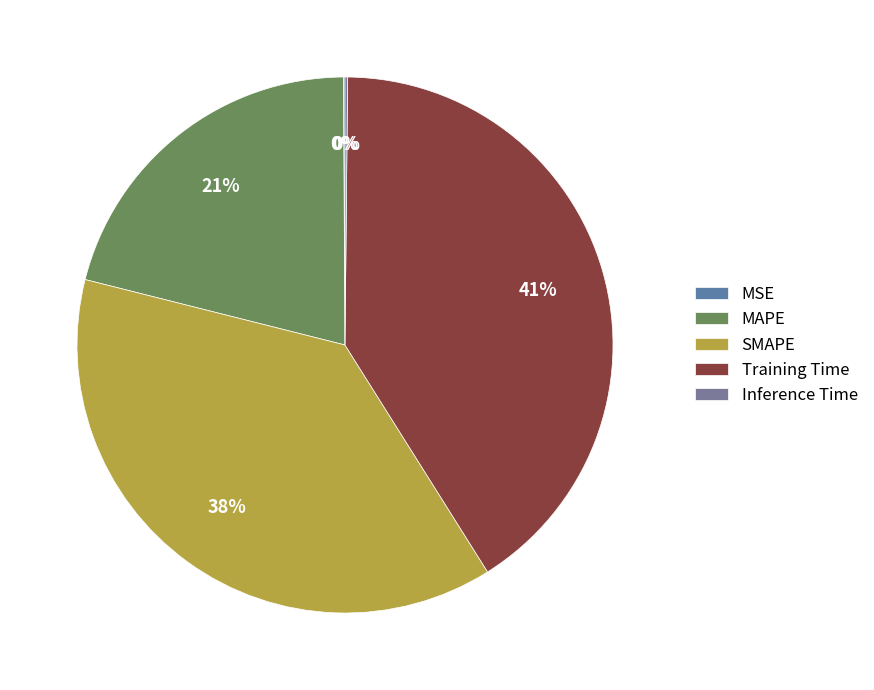

Is it true that MSE is 0% of the pie?

True